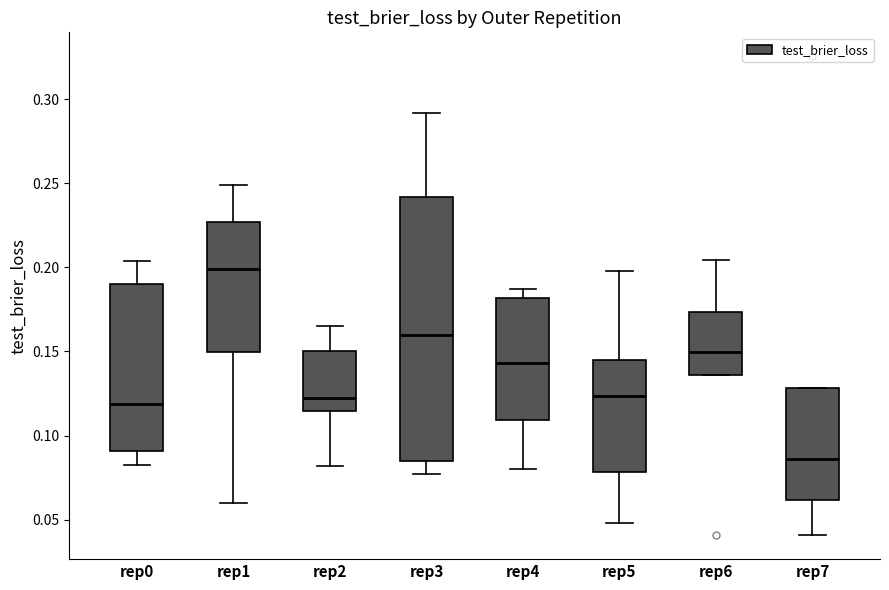

Reading left to right, transcribe this box plot: for each box, give where its median line is, the range the box spans, and where its two whiskers end, as read against the y-axis. The values are not printed on the chart, so give them approximately, as read against the axis.

rep0: median 0.120, box 0.090 to 0.190, whiskers 0.085 to 0.205
rep1: median 0.200, box 0.150 to 0.225, whiskers 0.060 to 0.250
rep2: median 0.120, box 0.115 to 0.150, whiskers 0.080 to 0.165
rep3: median 0.160, box 0.085 to 0.240, whiskers 0.075 to 0.290
rep4: median 0.145, box 0.110 to 0.180, whiskers 0.080 to 0.185
rep5: median 0.125, box 0.080 to 0.145, whiskers 0.050 to 0.200
rep6: median 0.150, box 0.135 to 0.175, whiskers 0.135 to 0.205
rep7: median 0.085, box 0.060 to 0.130, whiskers 0.040 to 0.130